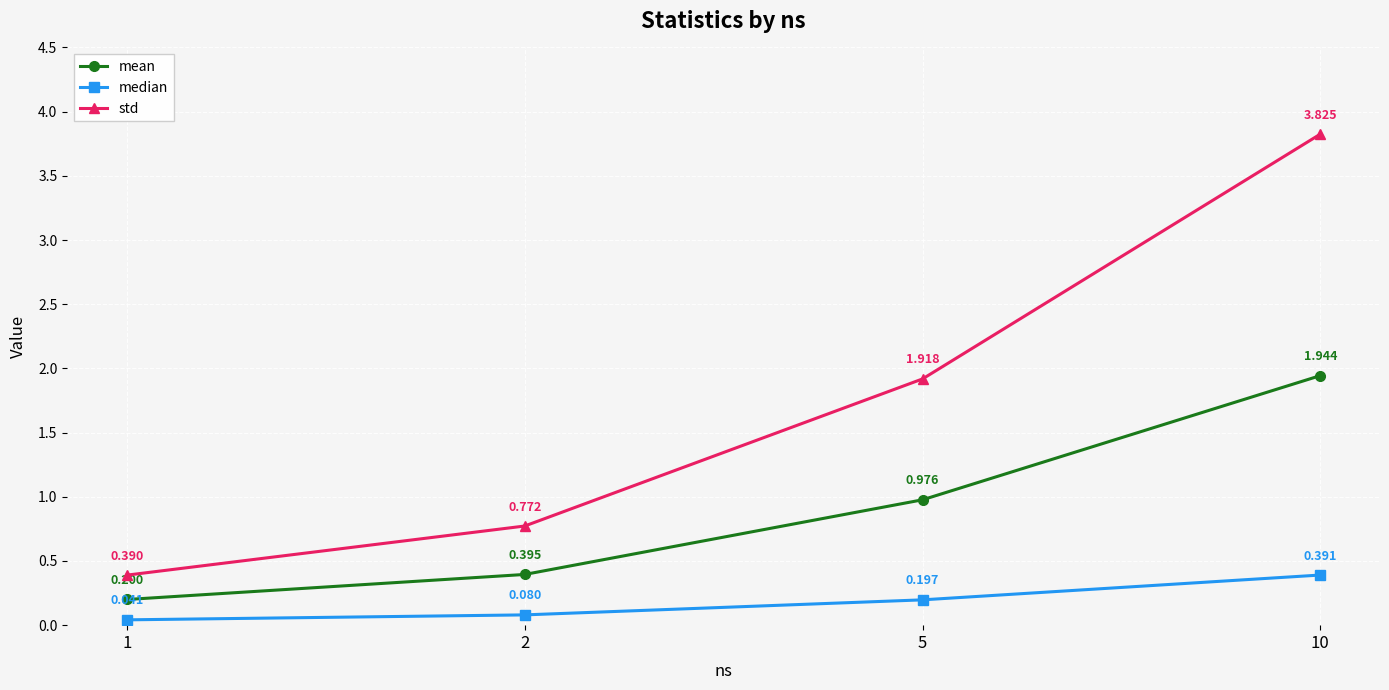

What is the difference between the highest and lowest values at 5?

1.7